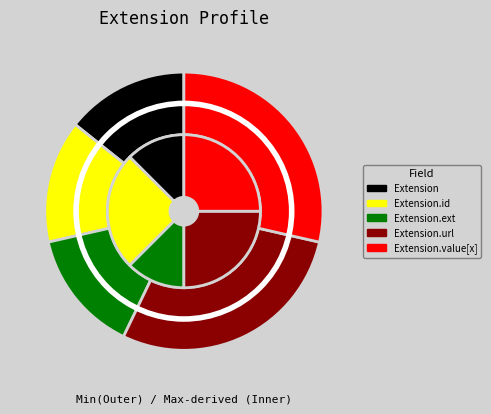

Which category has the smallest portion of the pie?

Extension.id